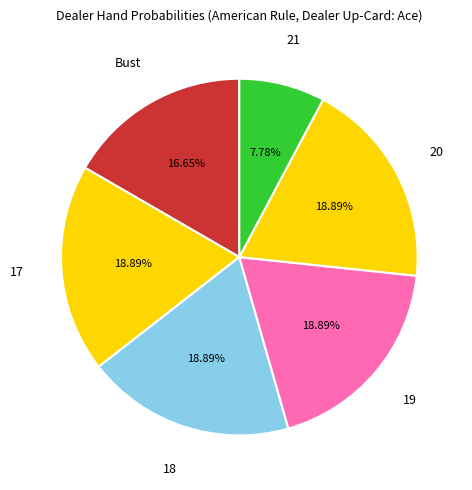

Rank the categories by value from highest to lowest.

17, 18, 19, 20, Bust, 21